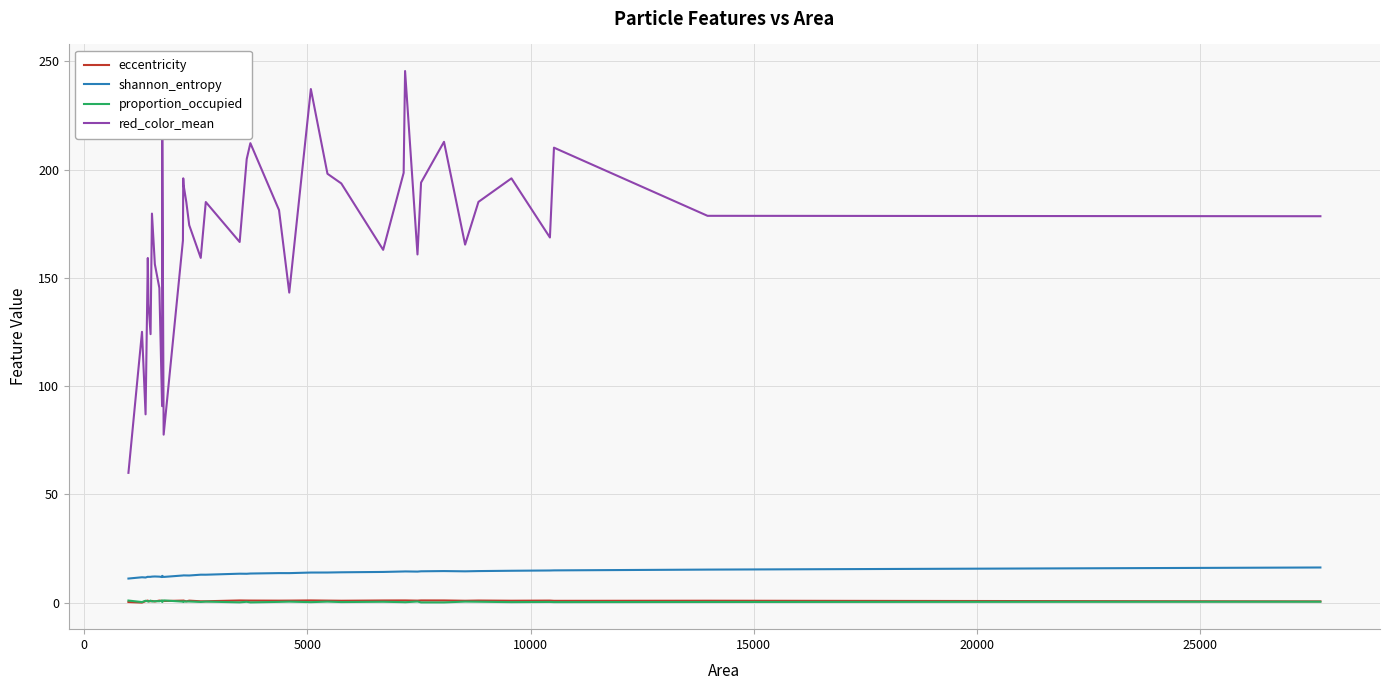

Which series has the widest spread of values?

red_color_mean